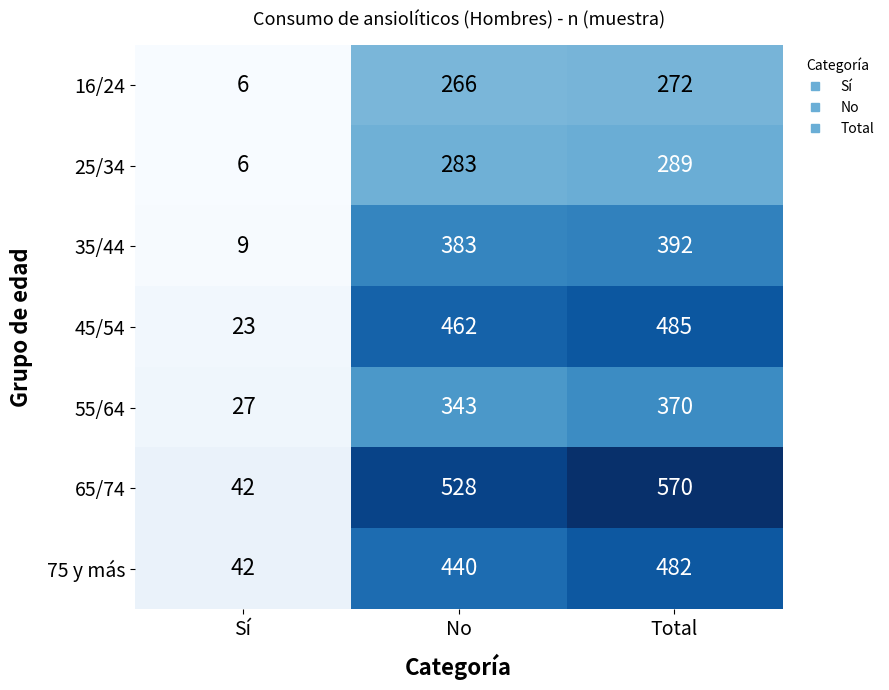

What is the difference between the 25/34 values at No and Total?

6